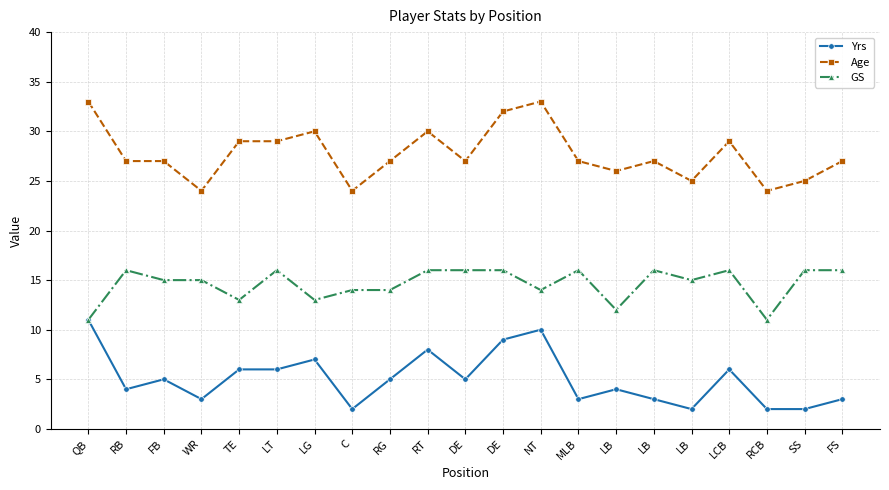

What is the difference between the second highest and minimum values in the Yrs series?

8